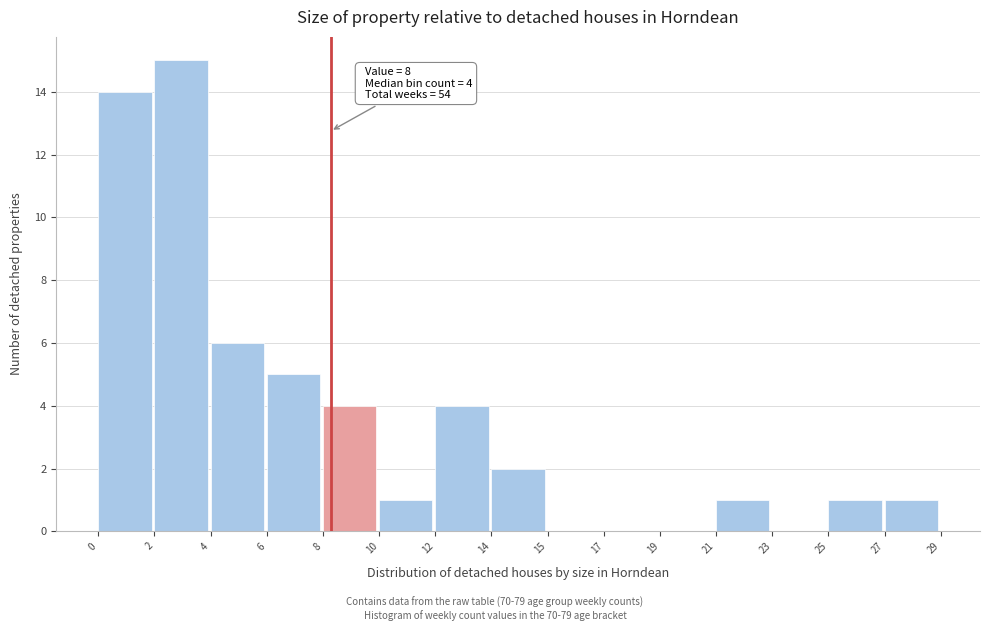

Reading left to right, list all the values displayed in this chart.

0=14	2=15	4=6	6=5	8=4	10=1	12=4	14=2	15=0	17=0	19=0	21=1	23=0	25=1	27=1